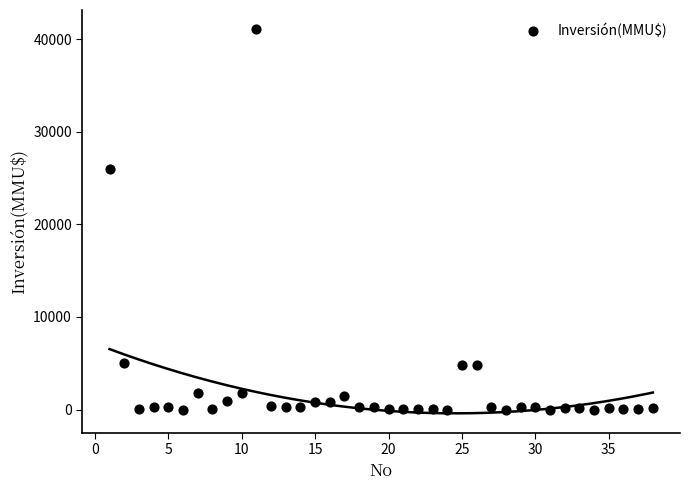

What is the range of X values (max minus min)?

37